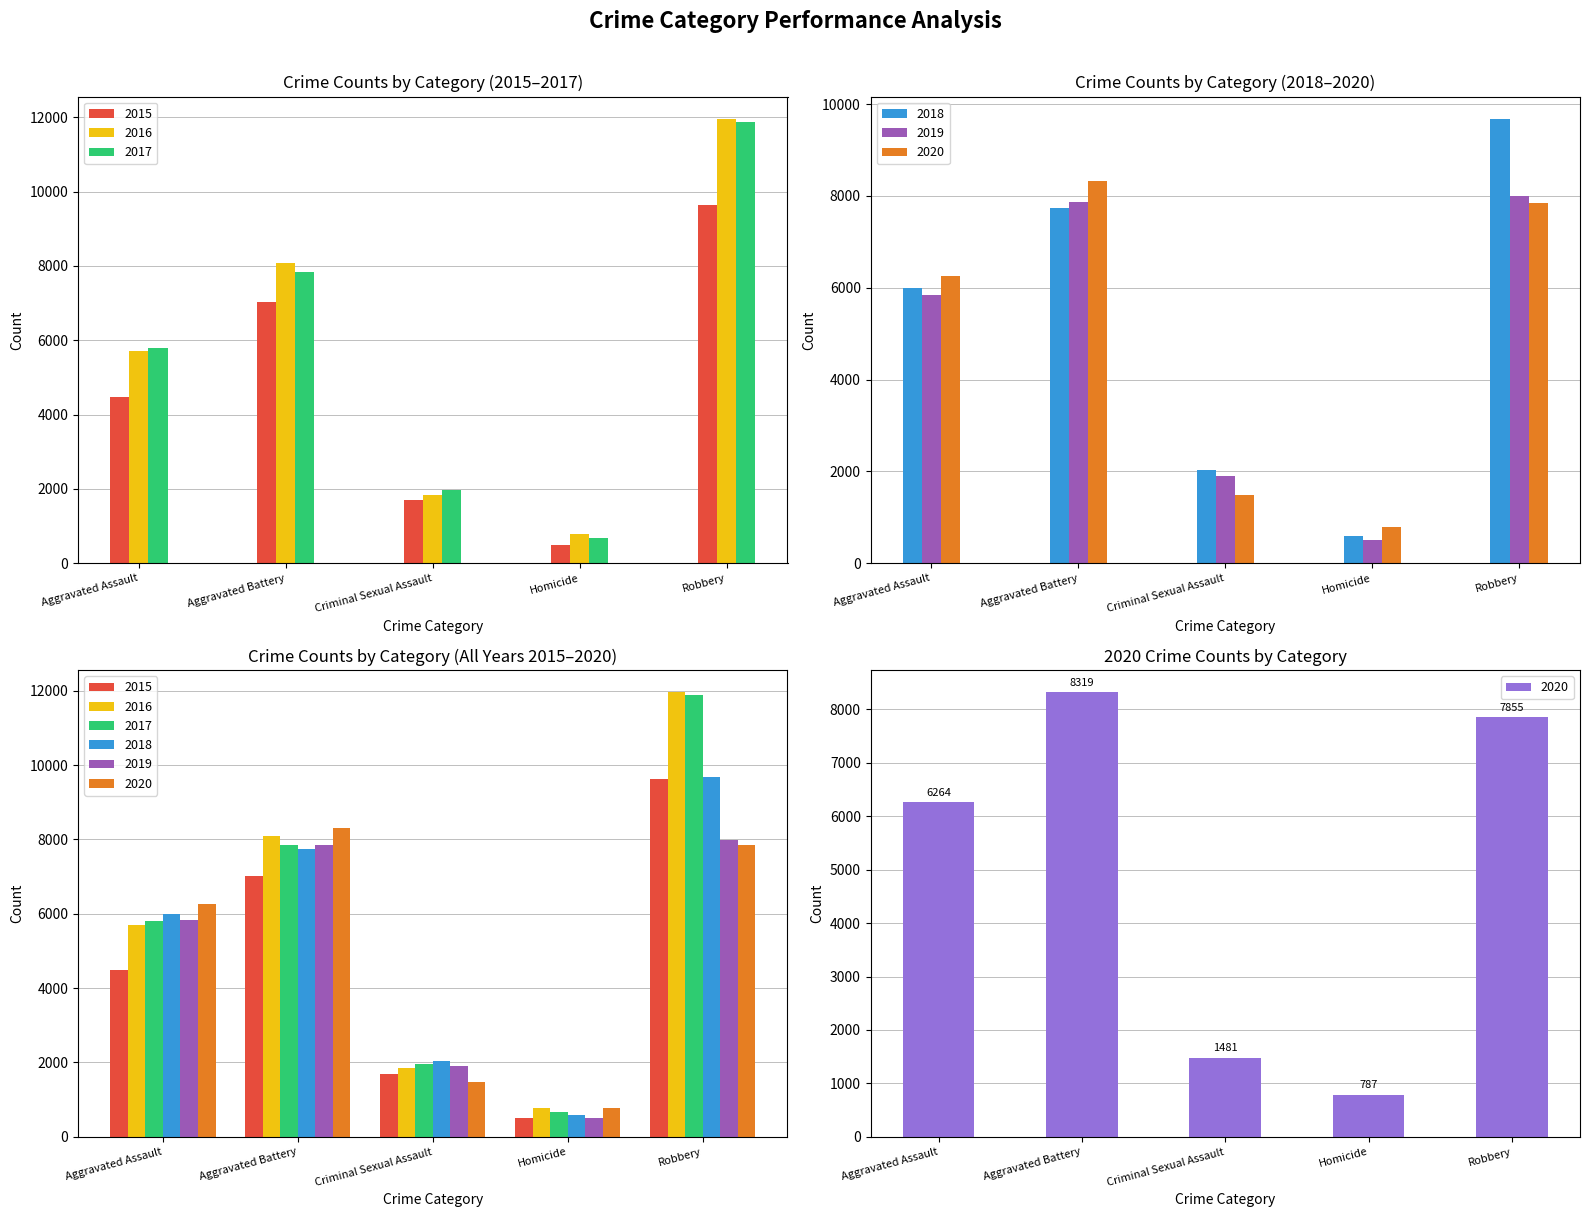

What is the spread (max minus min) of values at Aggravated Battery?

1300